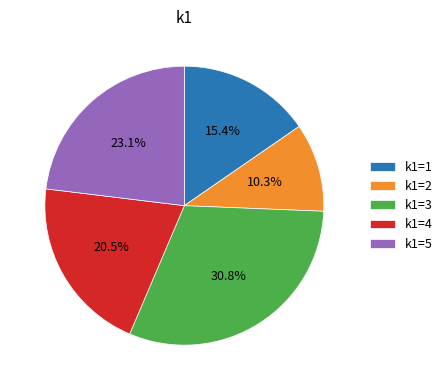

What portion of the pie excludes k1=2?

89.7%